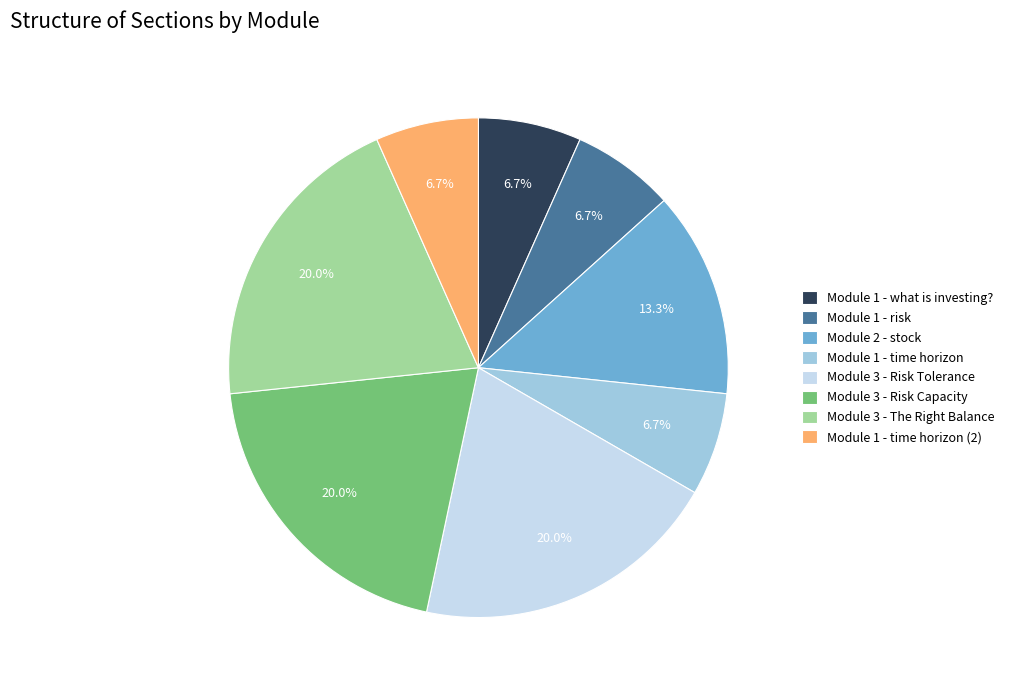

To the nearest percent, what is the average slice percentage?

12%